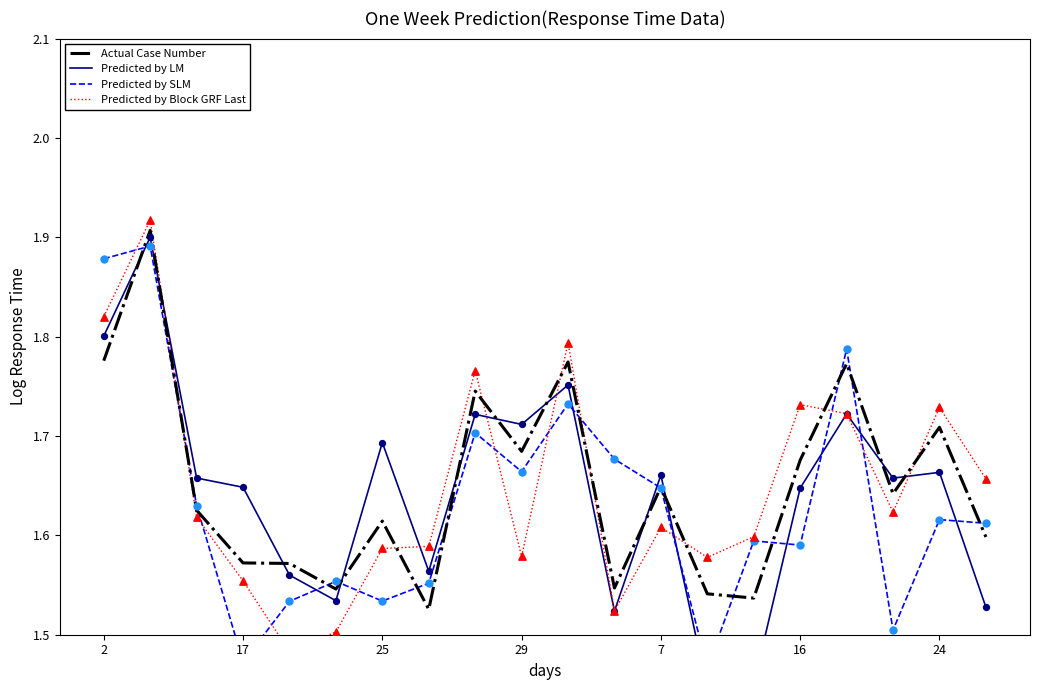

Which series reaches the maximum Y coordinate?

Predicted by Block GRF Last